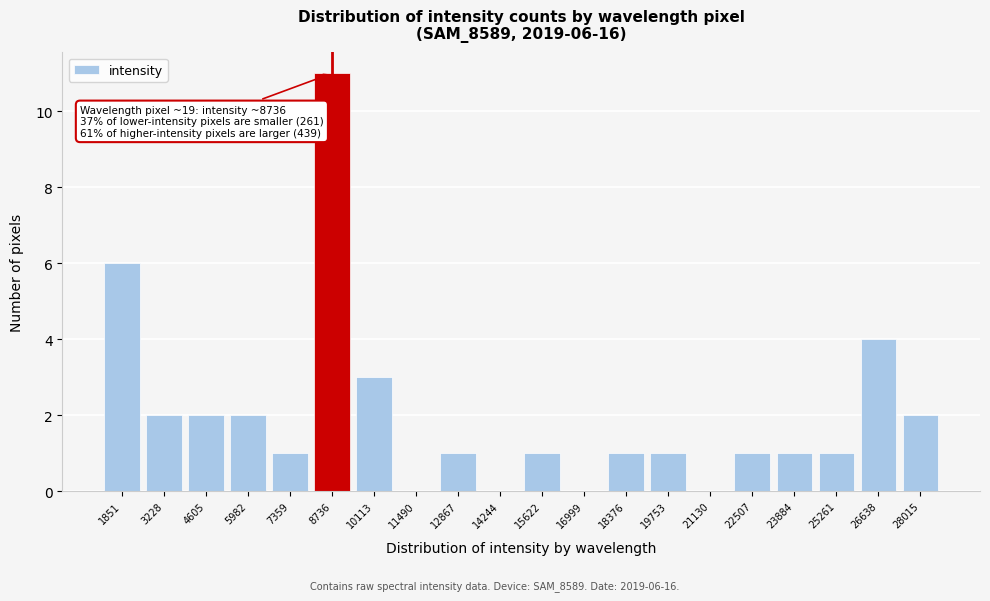

Over which range of the x-axis is the bar tallest?

8000 to 9400